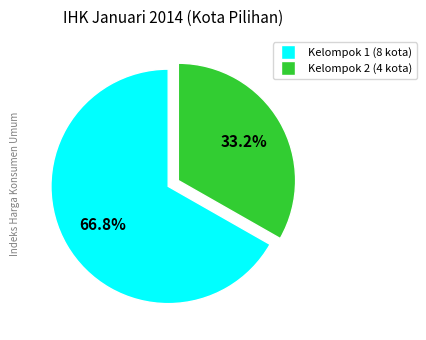

Is there any slice that represents more than half of the pie?

Yes